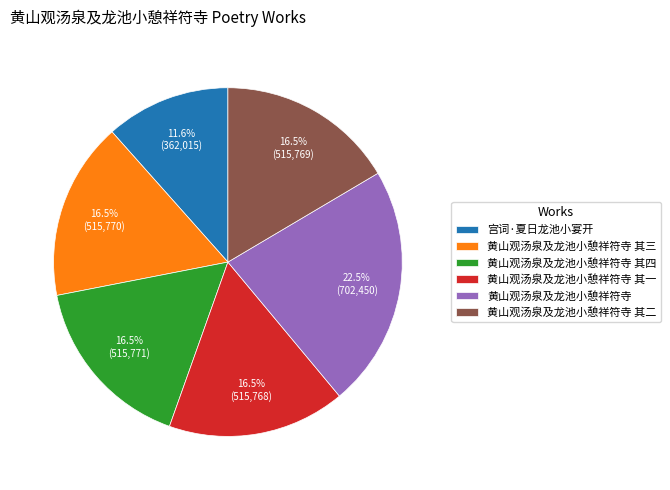

Approximately how many times larger is the value at 黄山观汤泉及龙池小憩祥符寺 其三 compared to 宫词·夏日龙池小宴开?

1.4